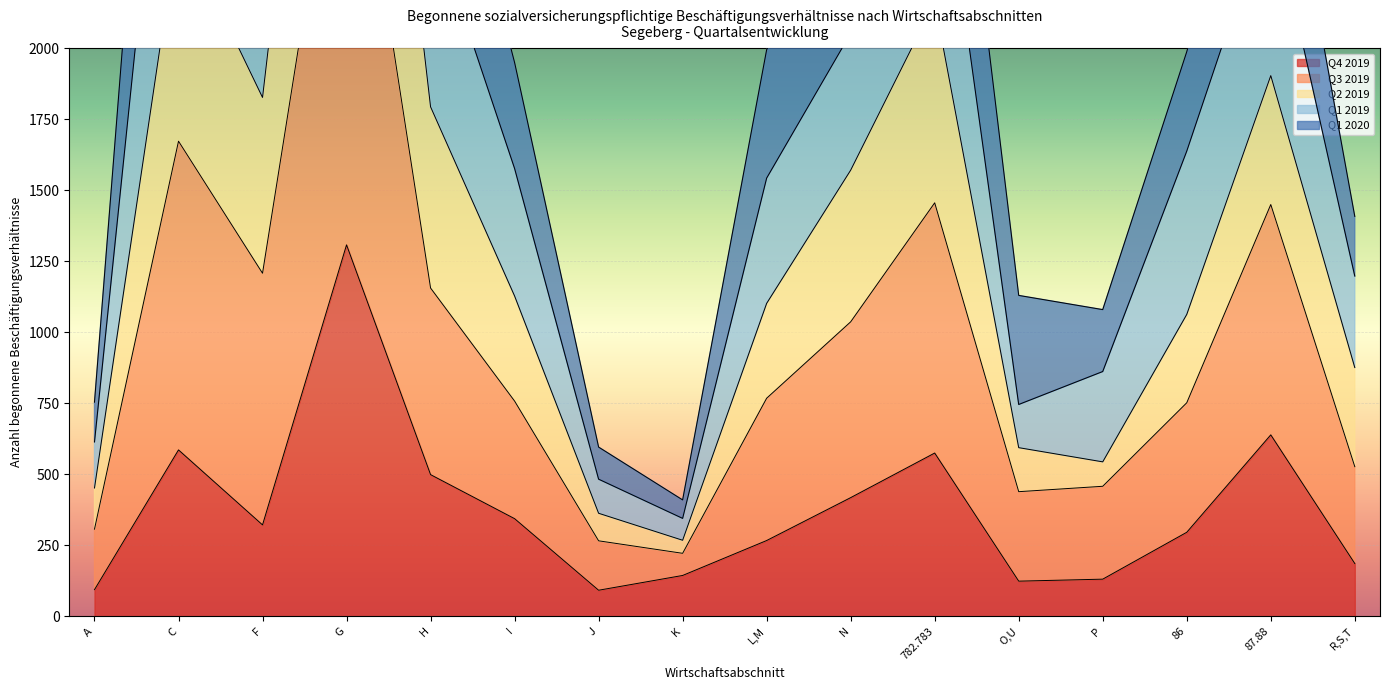

What is the highest value of the Q4 2019 series?

1308